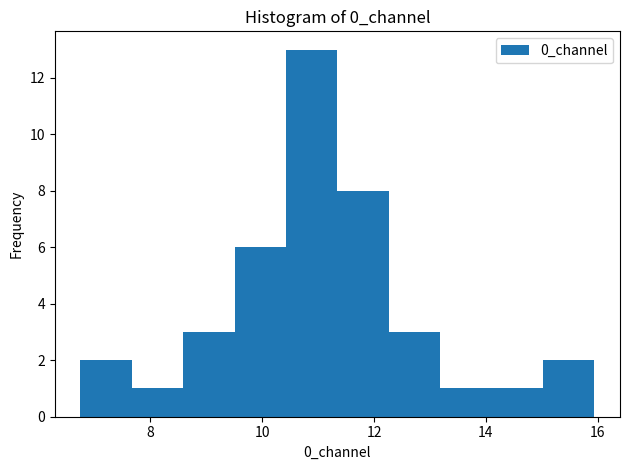

How tall is the bar that spans 9.6 to 10.4 on the x-axis? Neither the bar edges nor the heights are printed on the chart, so give them approximately, as read against the axes.

6